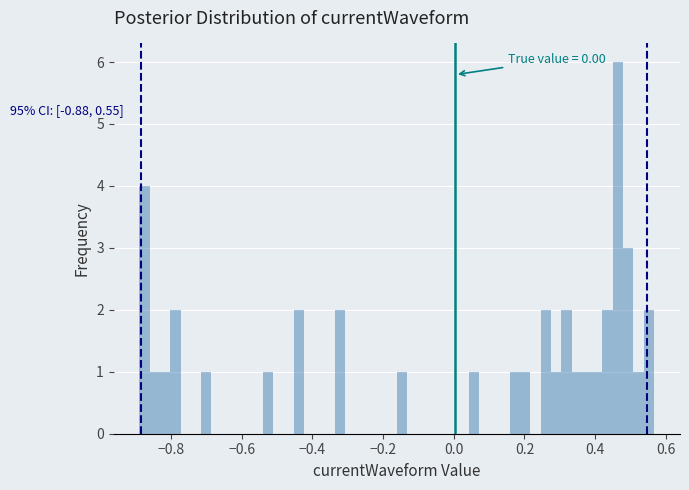

Read against the x-axis, roughly where is the centre of the tallest bar?

0.46